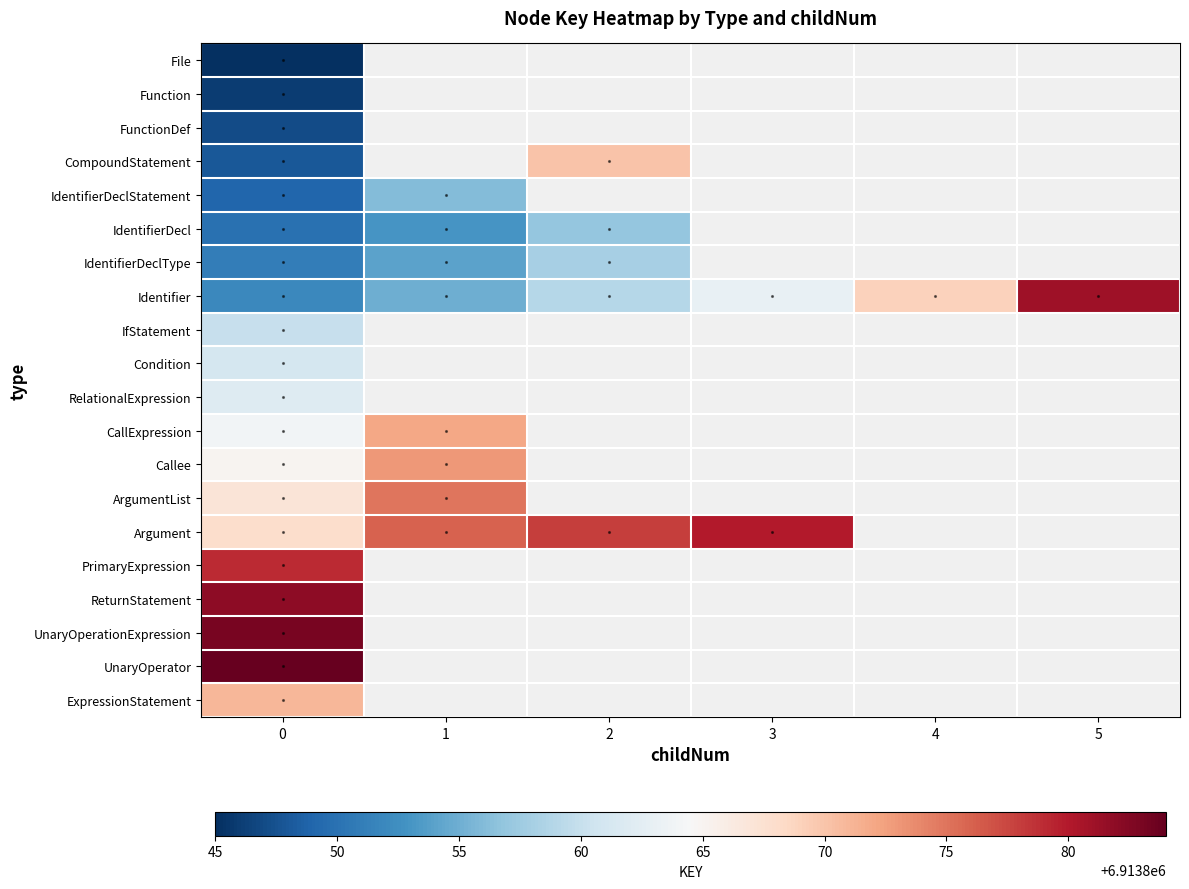

What is the minimum value shown in the chart?

6913845.0